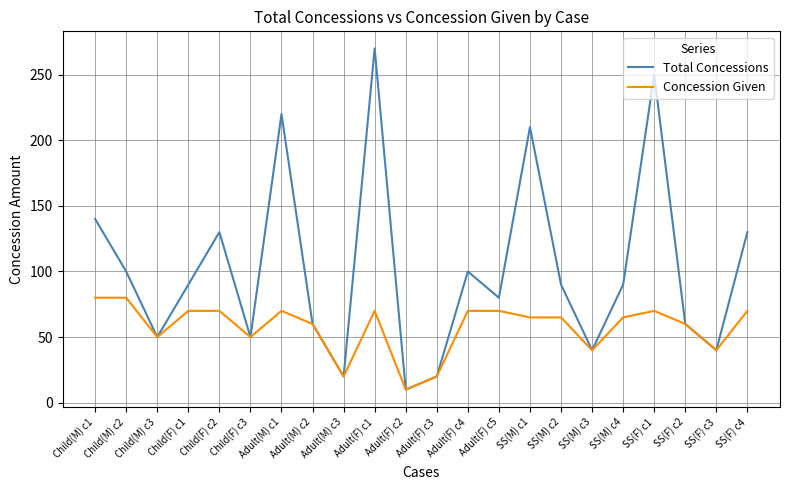

At which category does Total Concessions reach its first local peak?

Child(F) c2